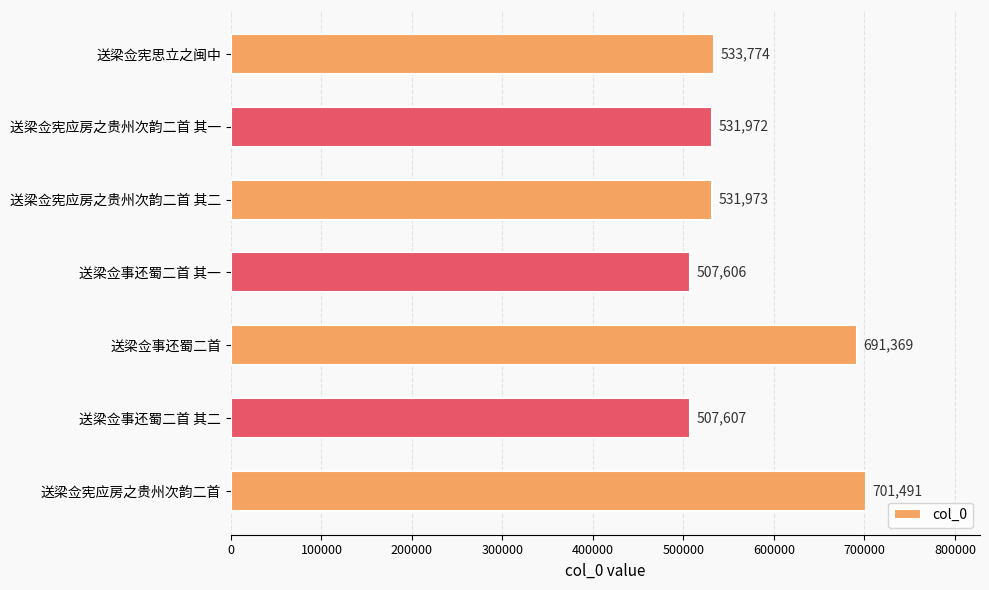

Is it true that the value at 送梁佥宪应房之贵州次韵二首 其一 is 531972?

True